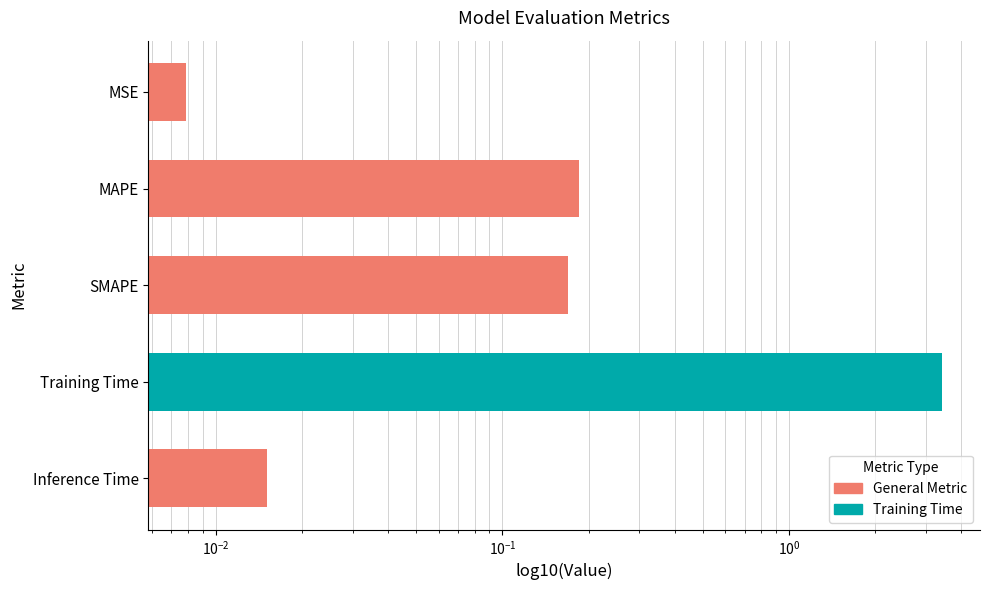

The chart shows a value of 0.0 at SMAPE. True or false?

False